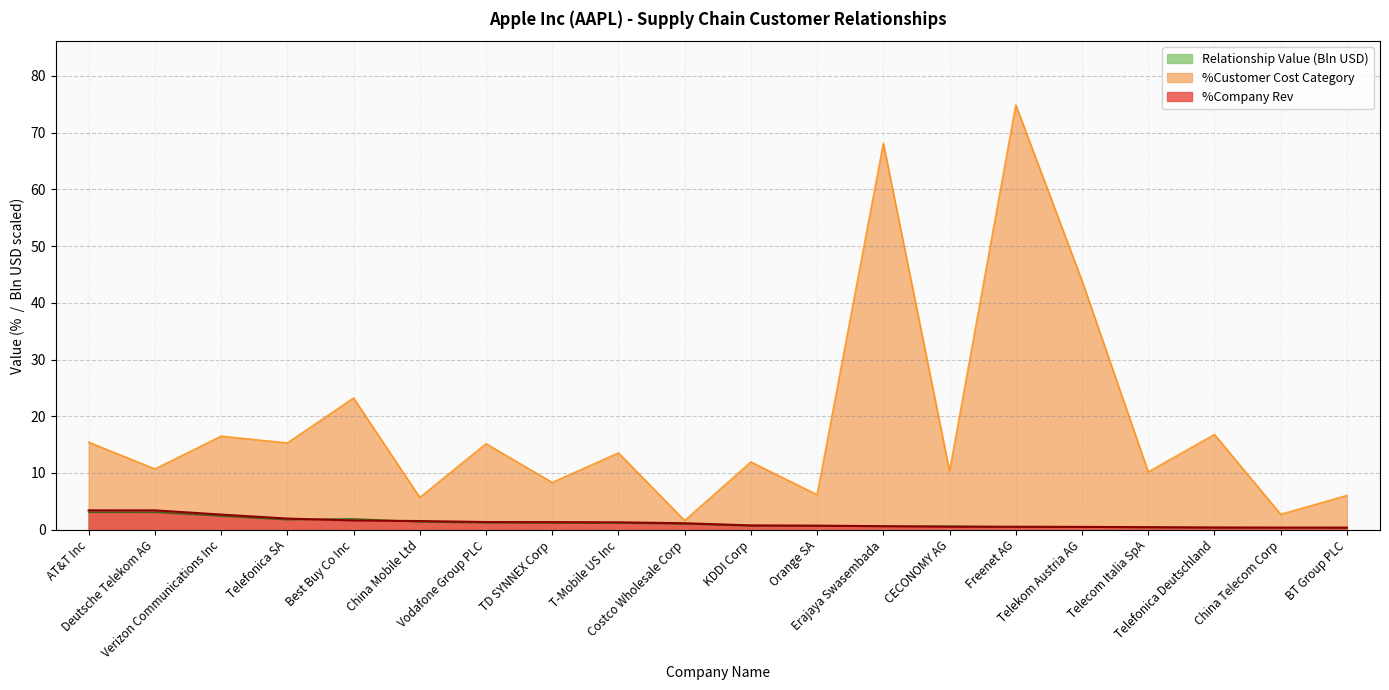

How many interior local valleys does the %Customer Cost Category series have?

9